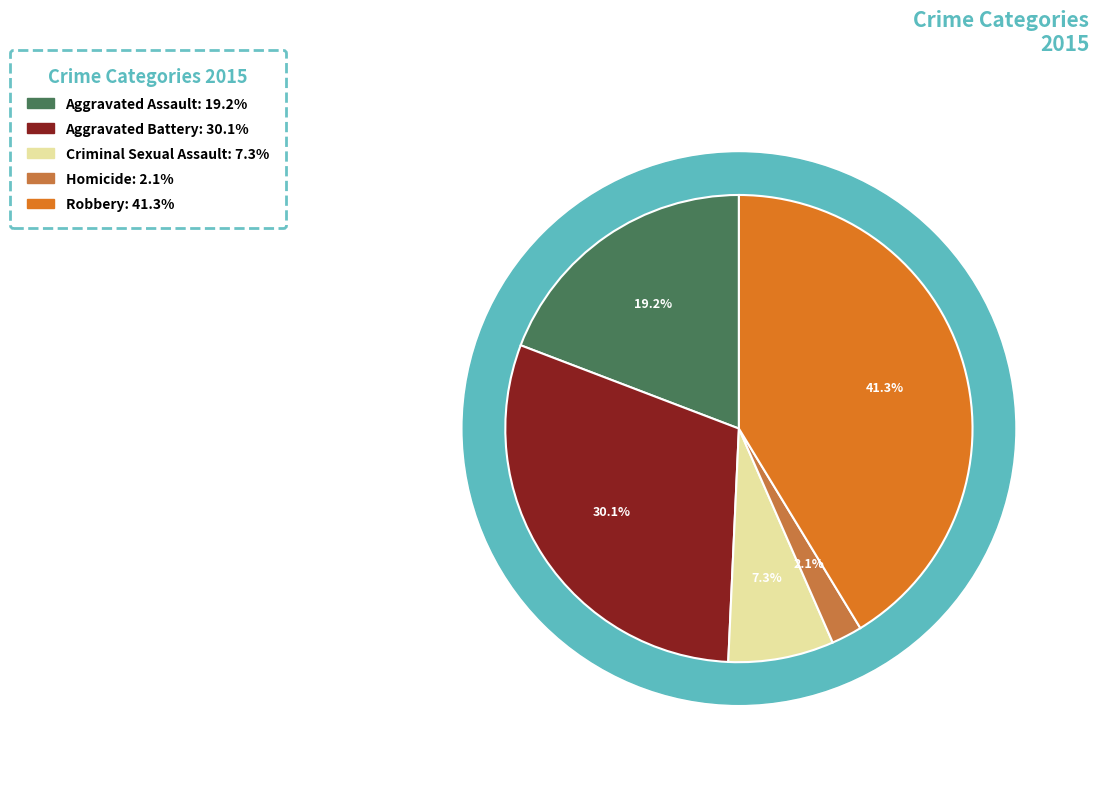

True or false: Robbery accounts for 41% of the total.

True